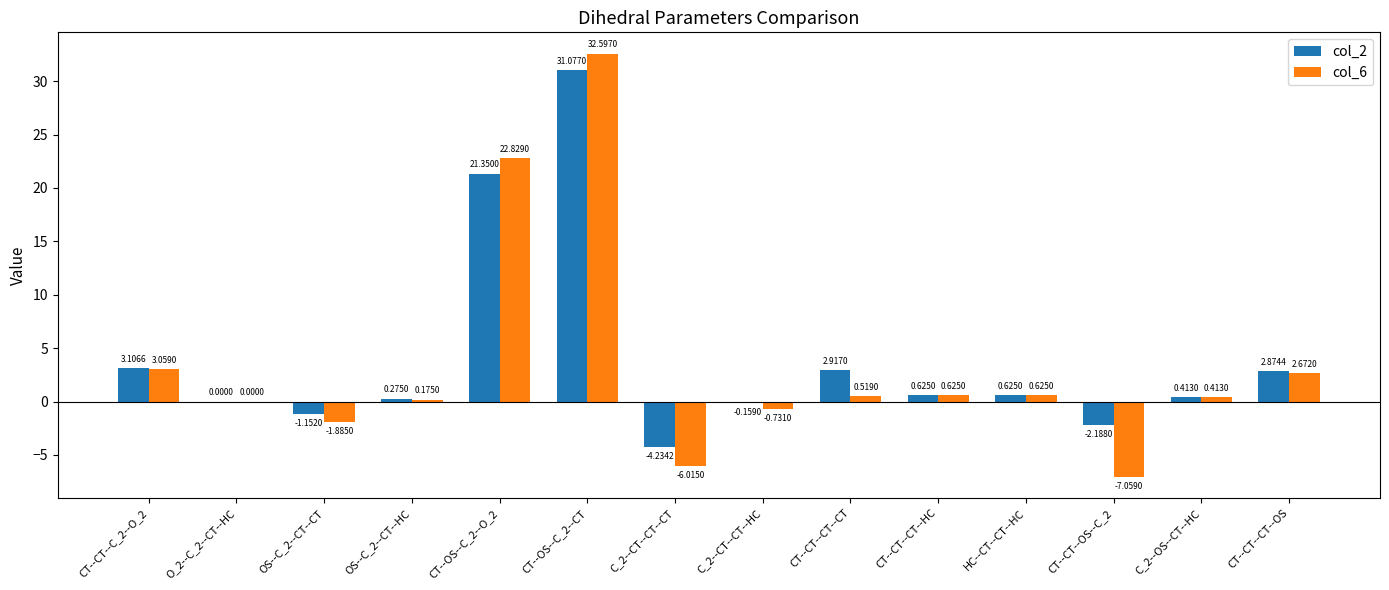

What is the spread (max minus min) of values at CT--CT--CT--CT?

2.4